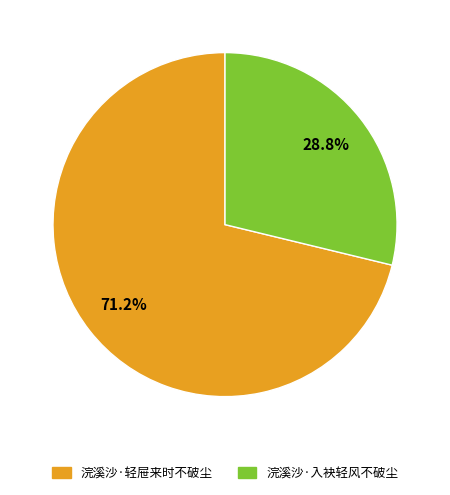

The 浣溪沙·轻屉来时不破尘 slice represents 85% of the pie. True or false?

False